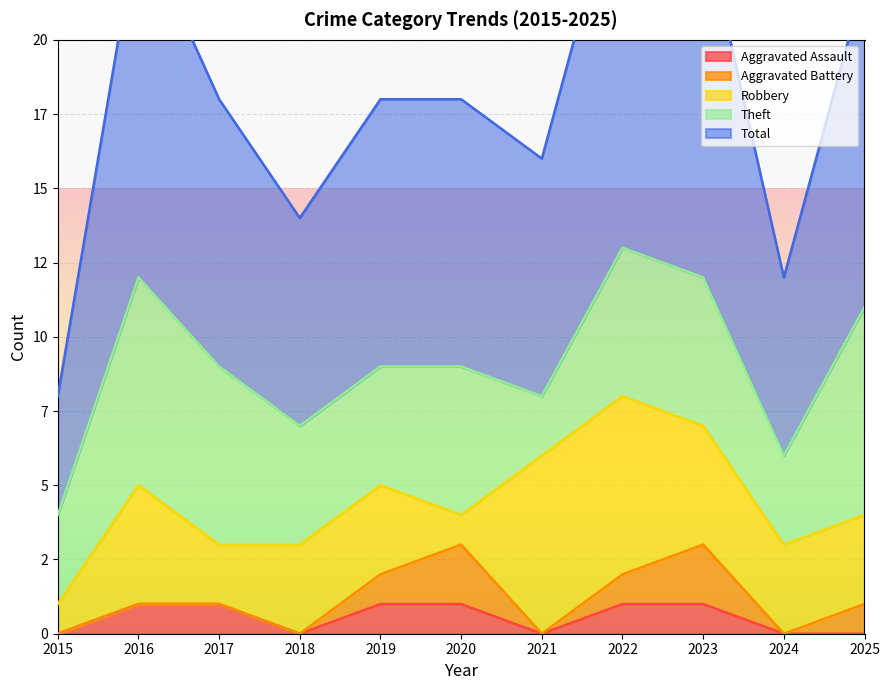

Reading left to right, list all the values displayed in this chart.

Aggravated Assault: 0	1	1	0	1	1	0	1	1	0	0
Aggravated Battery: 0	0	0	0	1	2	0	1	2	0	1
Robbery: 1	4	2	3	3	1	6	6	4	3	3
Theft: 3	7	6	4	4	5	2	5	5	3	7
Total: 4	12	9	7	9	9	8	13	12	6	11